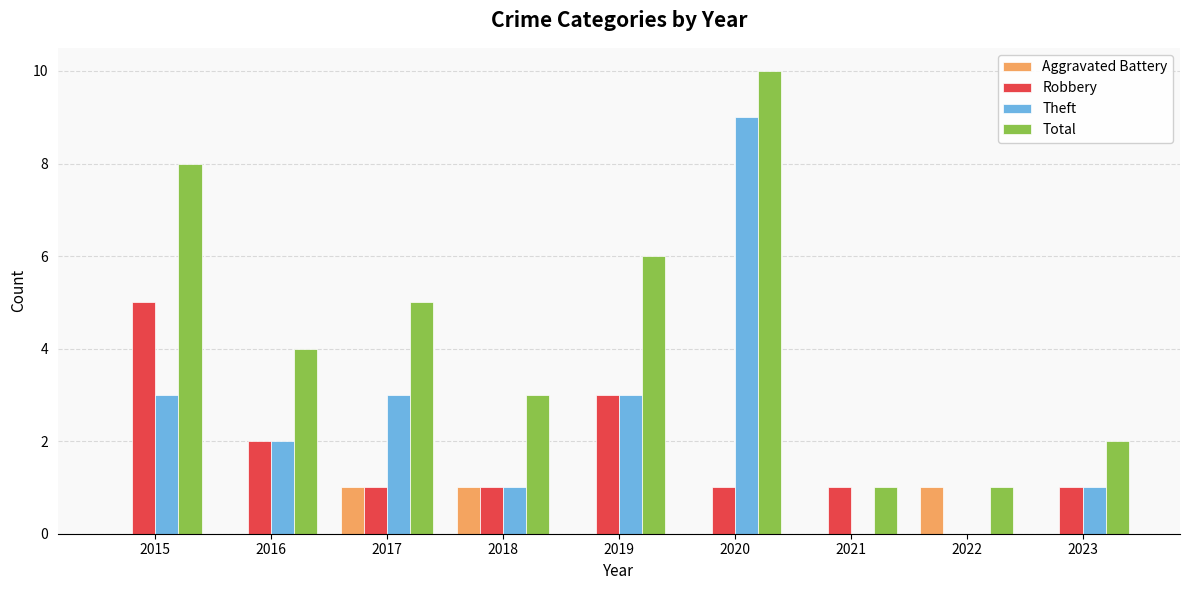

How many groups of bars are there?

9